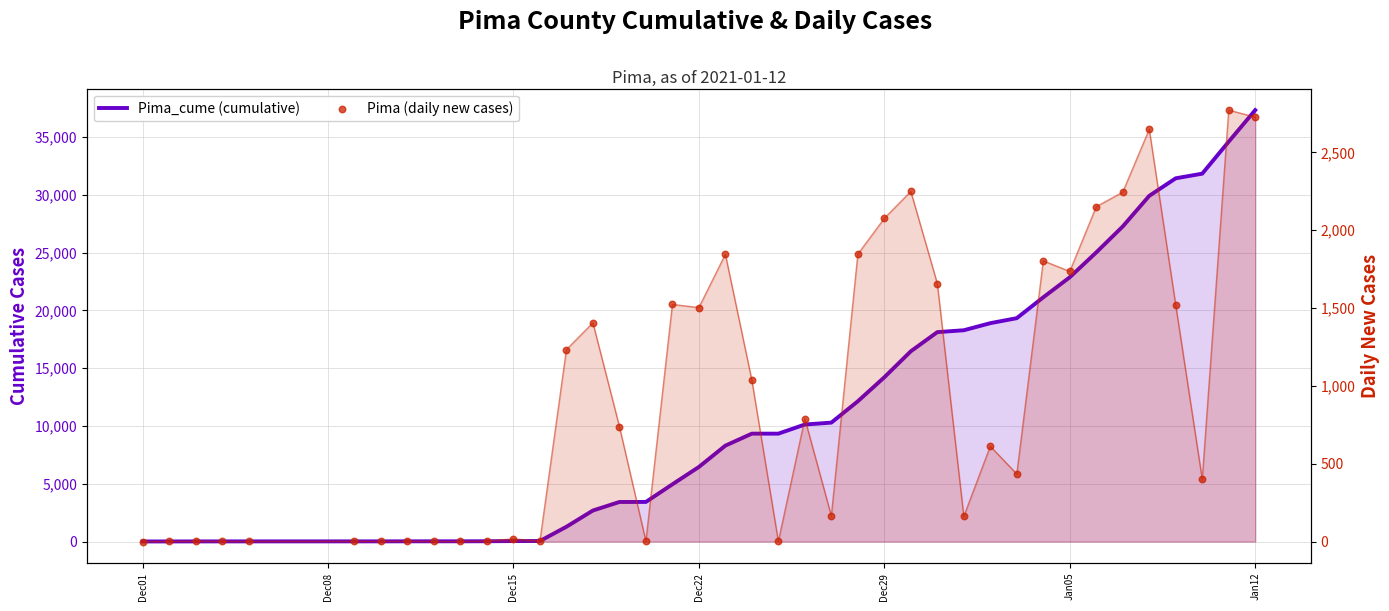

Which series contains the highest Y value?

Pima_cume (cumulative)